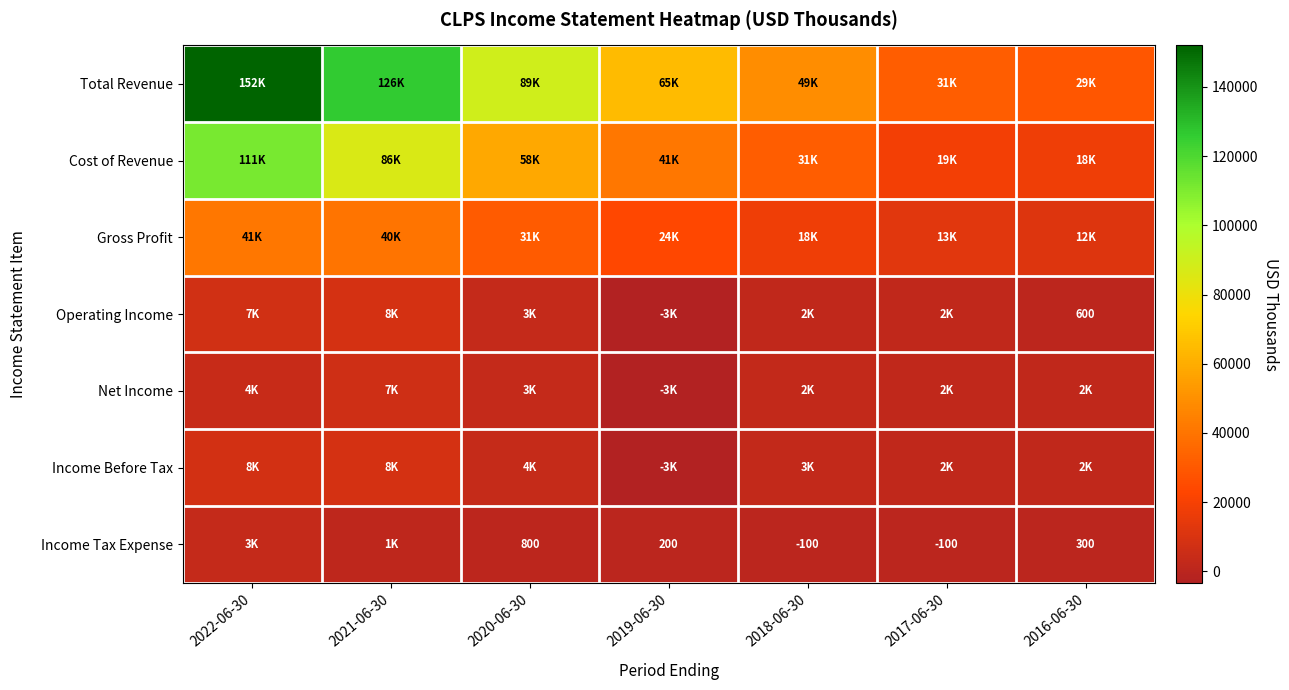

Which series has the widest spread of values?

Total Revenue